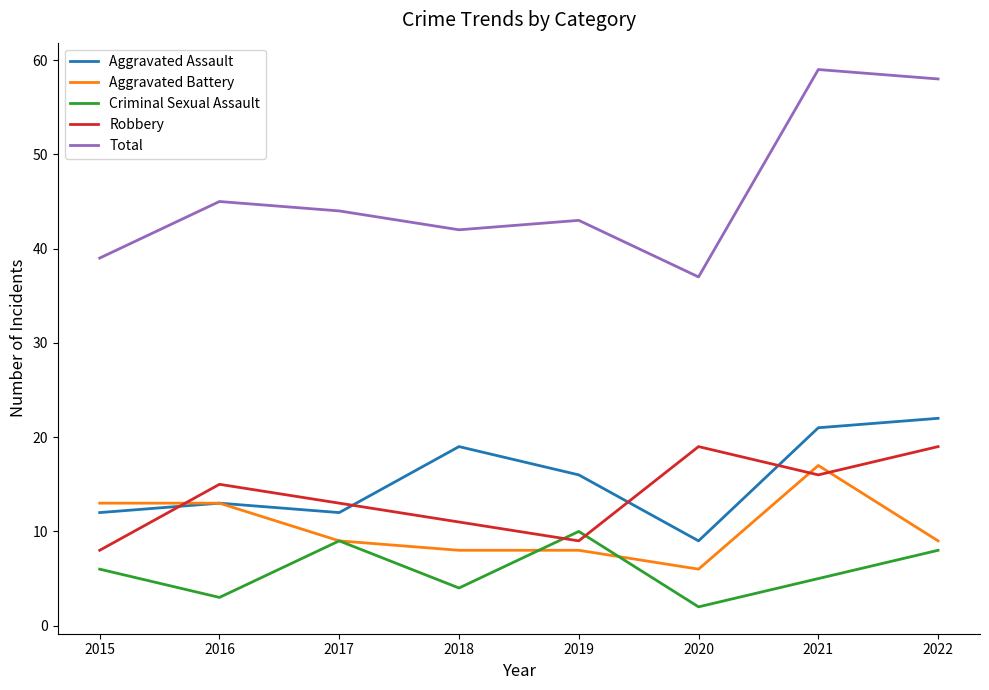

Which series has the widest spread of values?

Total